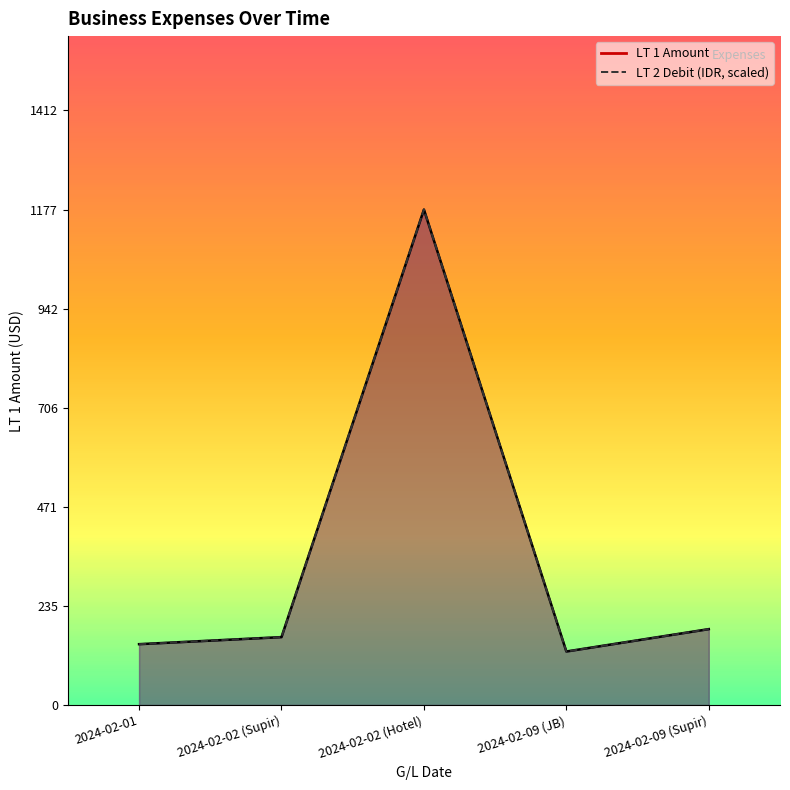

At which category does LT 2 Debit reach its first local valley?

2024-02-09 (JB)